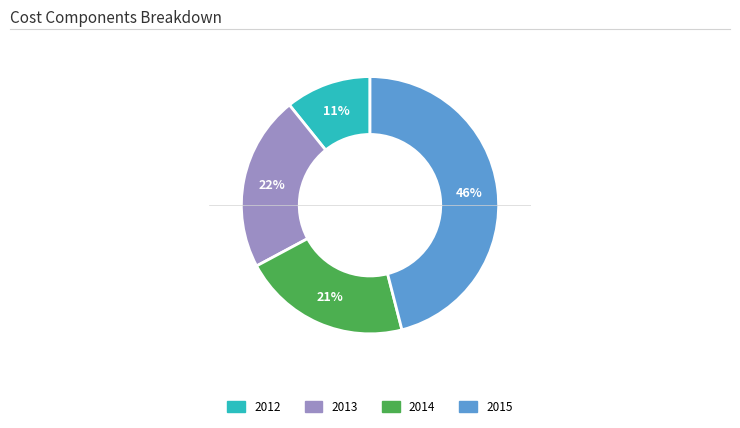

Count the number of slices in the pie.

4